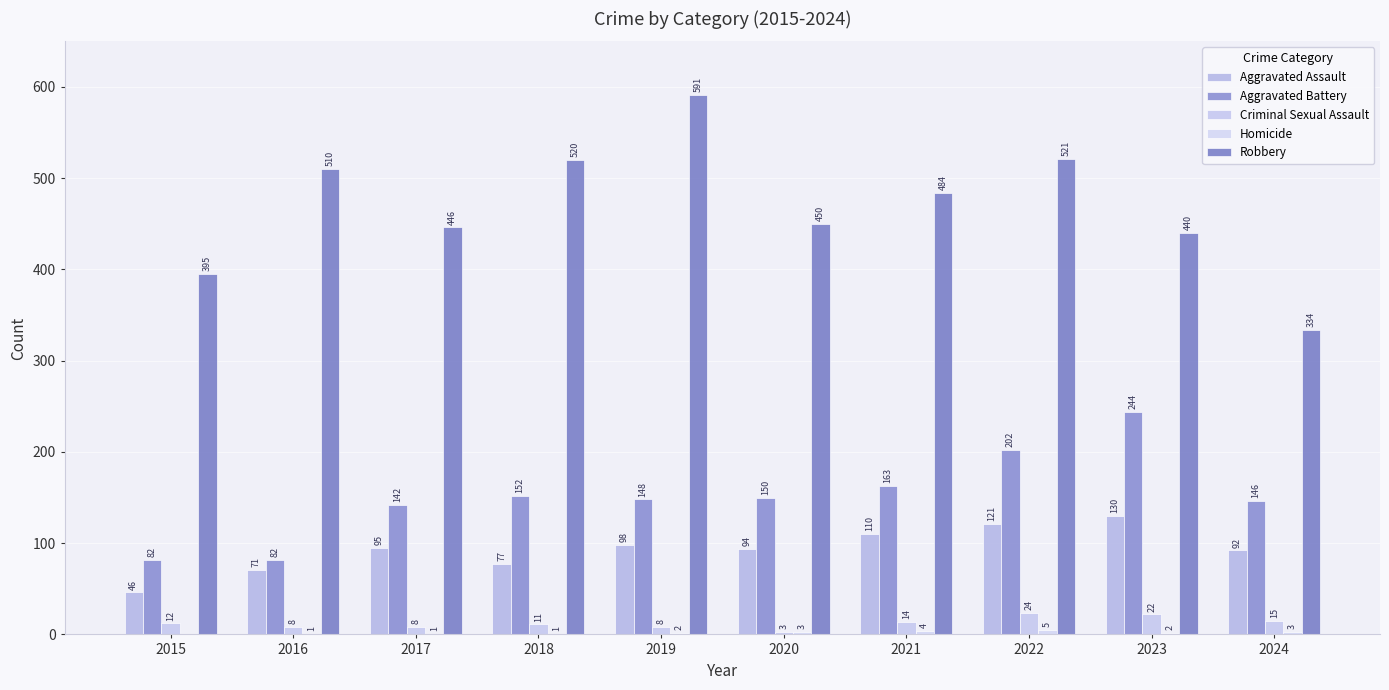

Rank the categories by Homicide value from lowest to highest.

2015, 2016, 2017, 2018, 2019, 2023, 2020, 2024, 2021, 2022